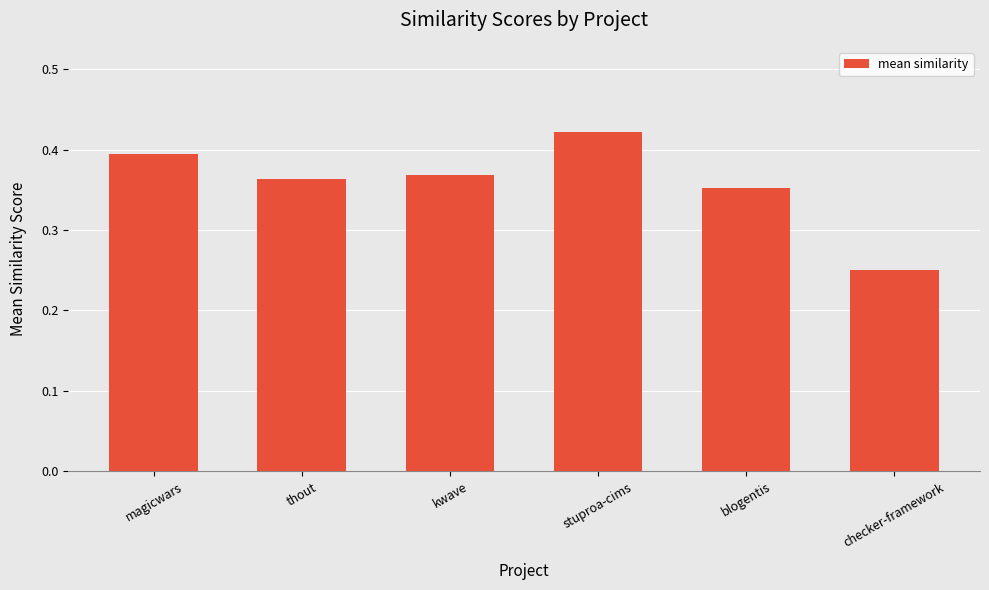

What position from the right is magicwars?

6